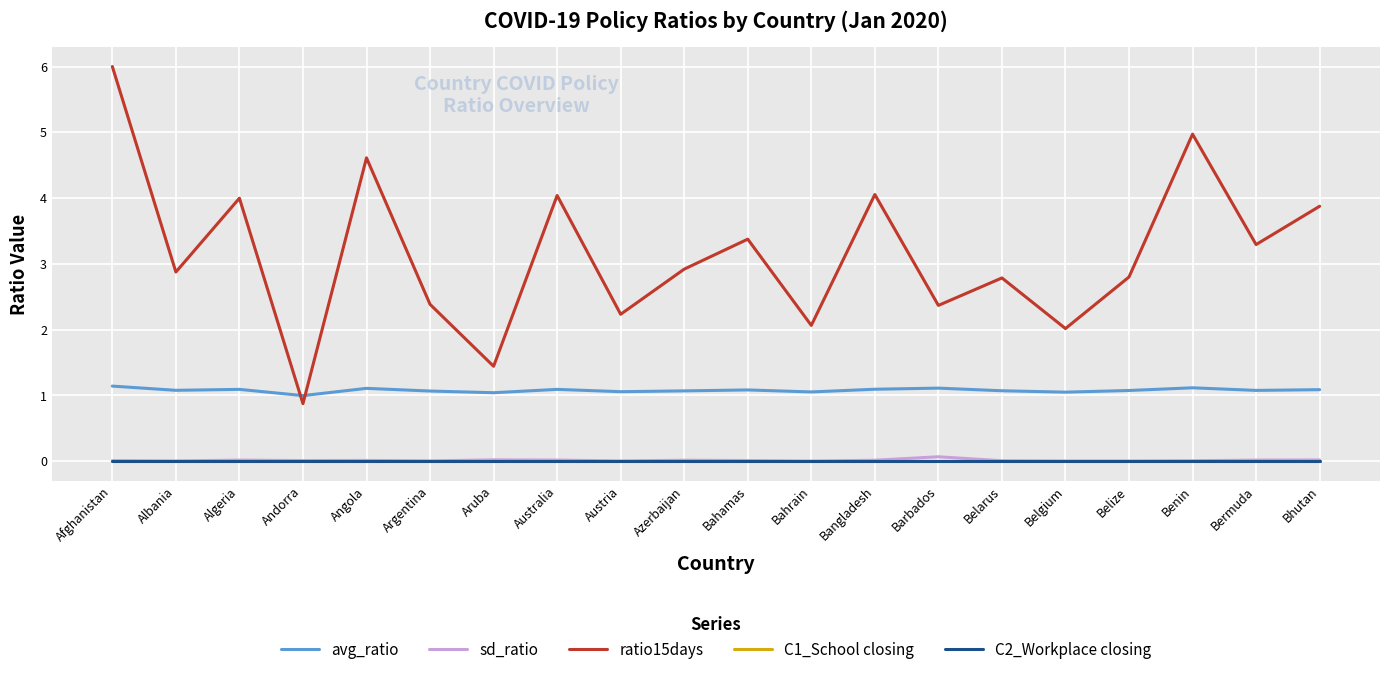

Is the value of avg_ratio at Angola greater than the value of C2_Workplace closing at Belgium?

Yes